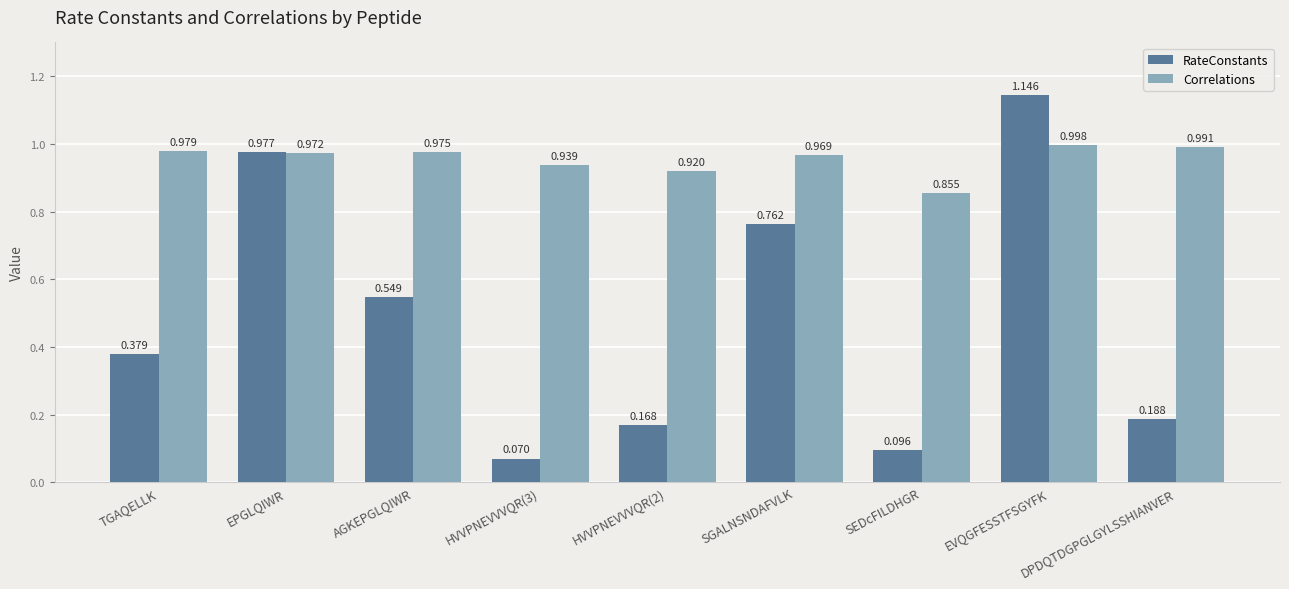

What is the label of the 1st bar from the right?

DPDQTDGPGLGYLSSHIANVER